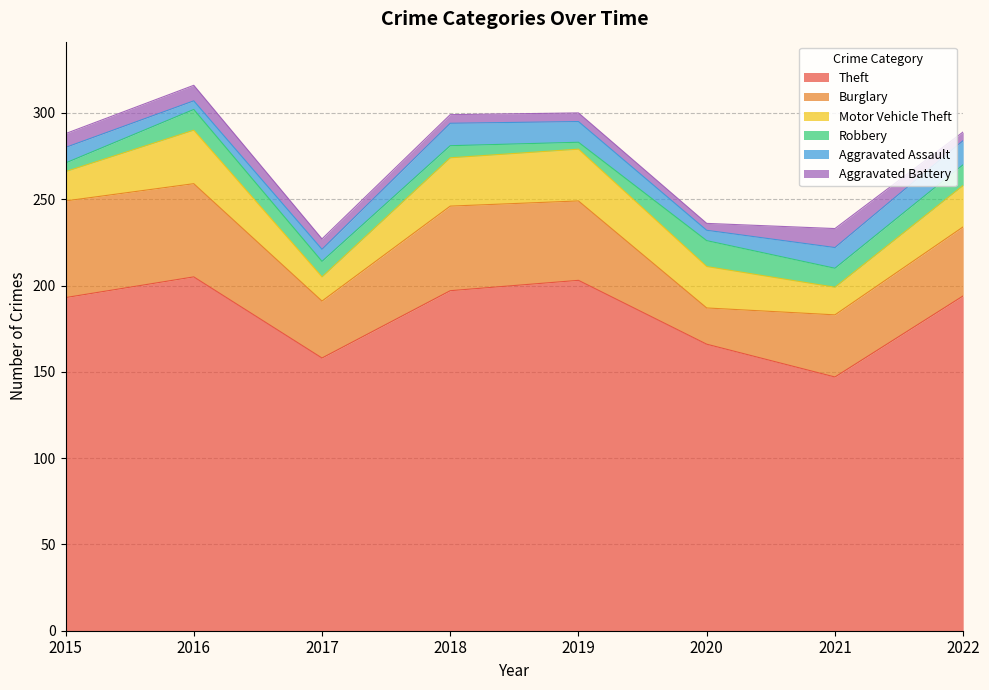

List the series in order of their peak value, lowest first.

Aggravated Battery, Aggravated Assault, Robbery, Motor Vehicle Theft, Burglary, Theft